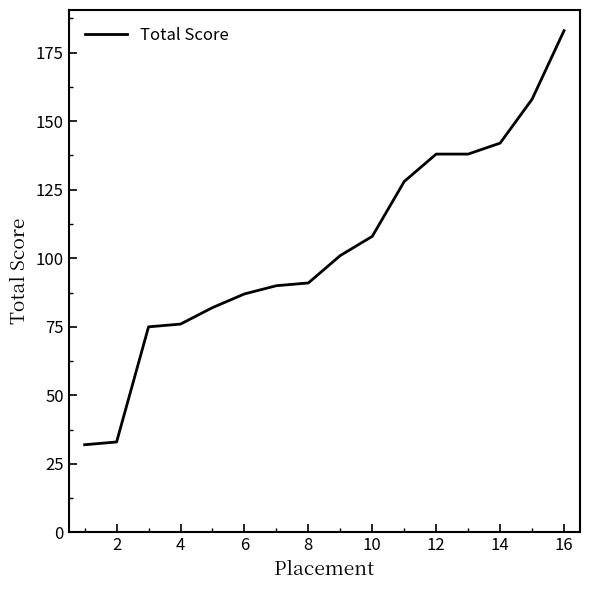

Reading left to right, what are all the values shown in this chart?

32	33	75	76	82	87	90	91	101	108	128	138	138	142	158	183